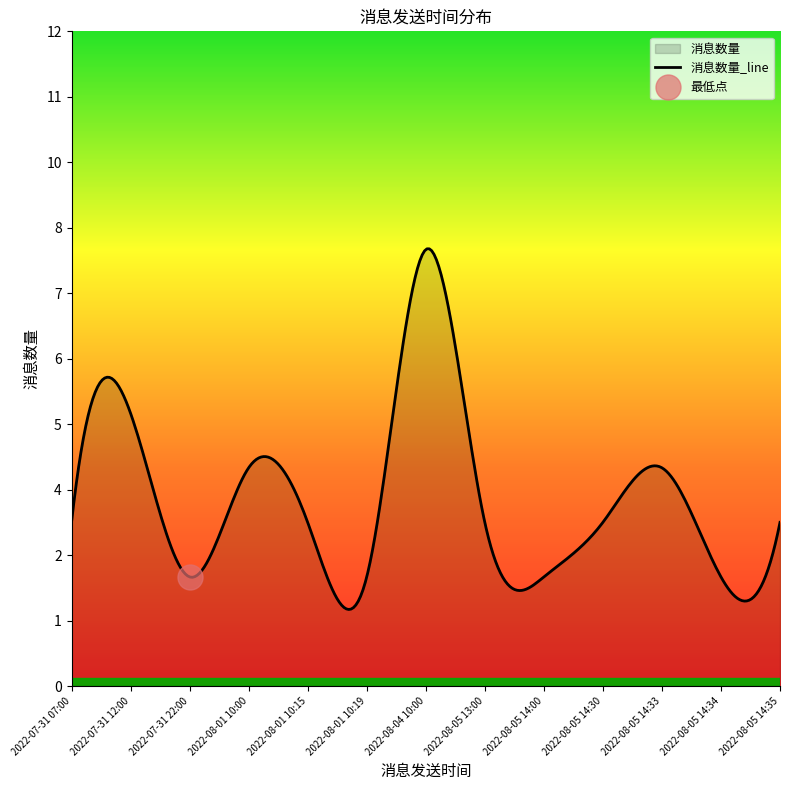

What is the change in value from 2022-08-04 10:00 to 2022-08-05 14:33?

-4